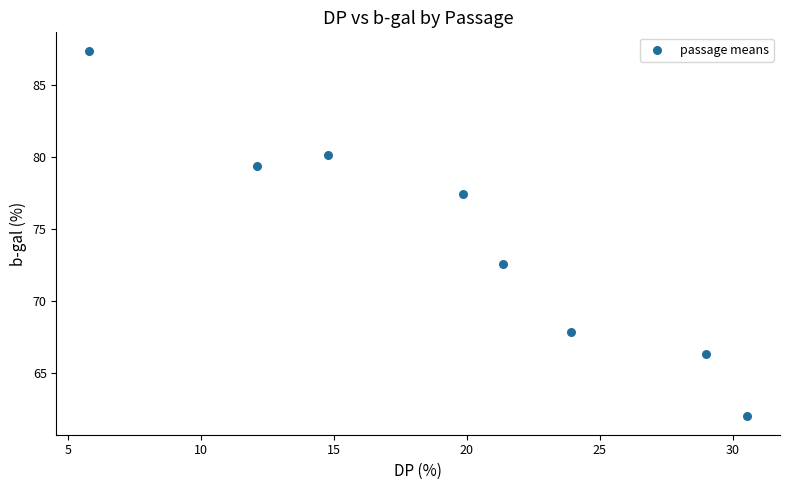

What Y value in the scatter plot is closest to 74?

72.6